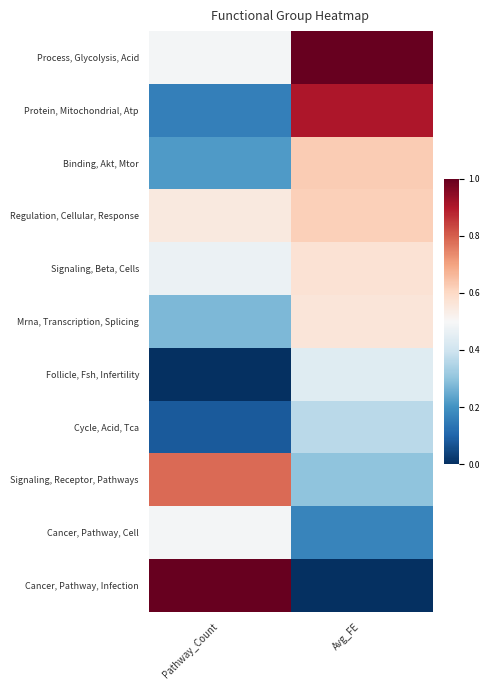

Reading left to right, extract all data points from this chart.

Process, Glycolysis, Acid: Pathway_Count=0.5	Avg_FE=1.0
Protein, Mitochondrial, Atp: Pathway_Count=0.2	Avg_FE=0.9
Binding, Akt, Mtor: Pathway_Count=0.2	Avg_FE=0.6
Regulation, Cellular, Response: Pathway_Count=0.5	Avg_FE=0.6
Signaling, Beta, Cells: Pathway_Count=0.5	Avg_FE=0.6
Mrna, Transcription, Splicing: Pathway_Count=0.3	Avg_FE=0.6
Follicle, Fsh, Infertility: Pathway_Count=0.0	Avg_FE=0.4
Cycle, Acid, Tca: Pathway_Count=0.1	Avg_FE=0.4
Signaling, Receptor, Pathways: Pathway_Count=0.8	Avg_FE=0.3
Cancer, Pathway, Cell: Pathway_Count=0.5	Avg_FE=0.2
Cancer, Pathway, Infection: Pathway_Count=1.0	Avg_FE=0.0